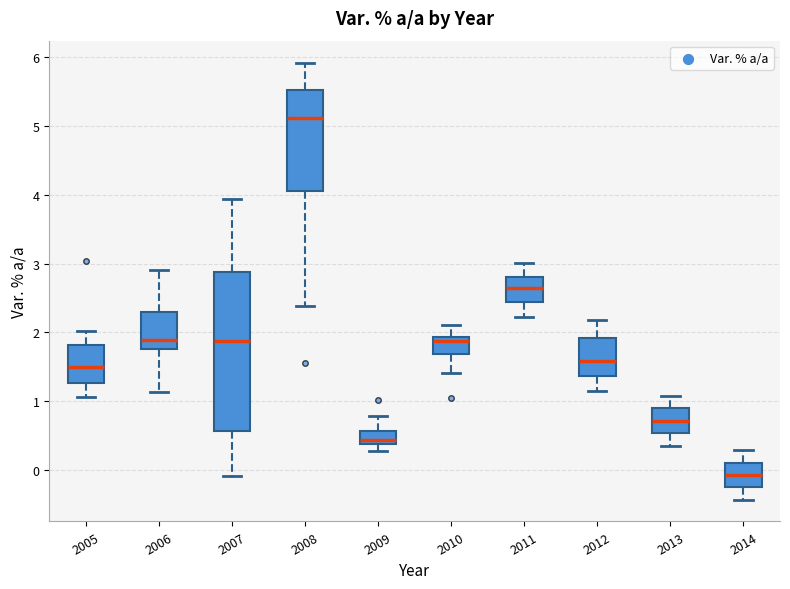

Where is the upper edge of the box at x = 2011 on the y-axis? The values are not printed on the chart, so give them approximately, as read against the axis.

2.8